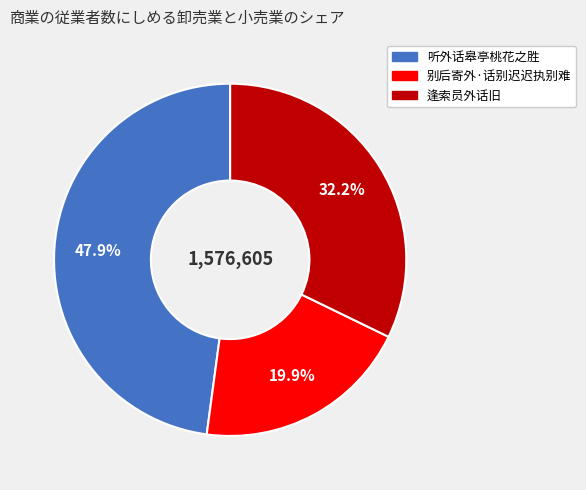

To the nearest percent, what is the difference between the largest and smallest slice percentages?

28%